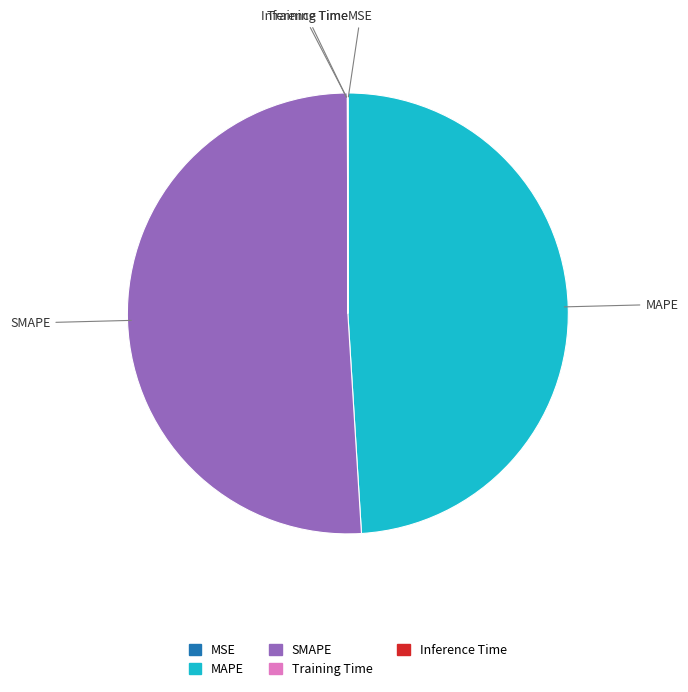

Between SMAPE and MAPE, which is larger?

SMAPE